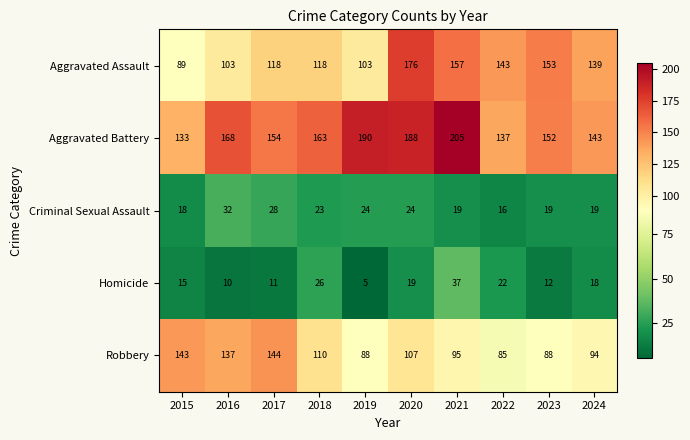

What is the total value across all series at 2019?

410